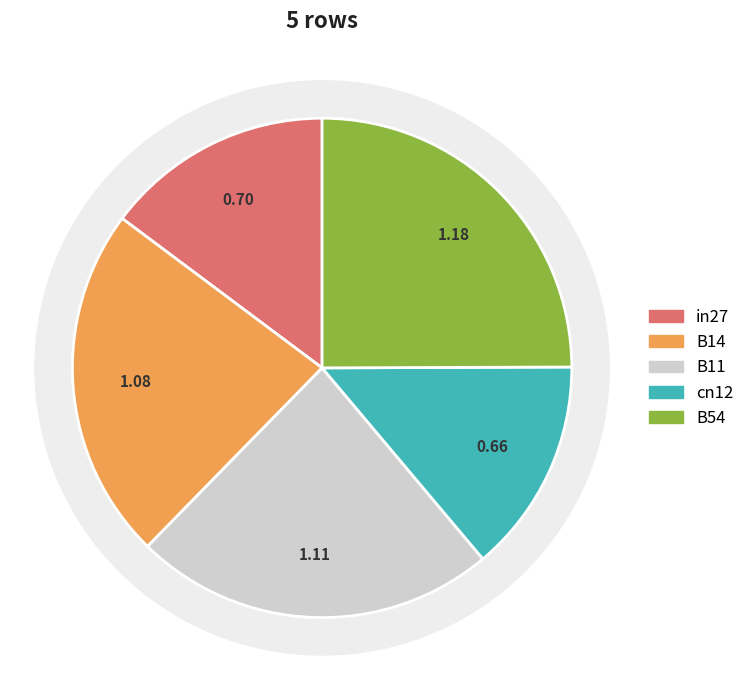

To the nearest percent, what percentage of the pie is B11?

23%